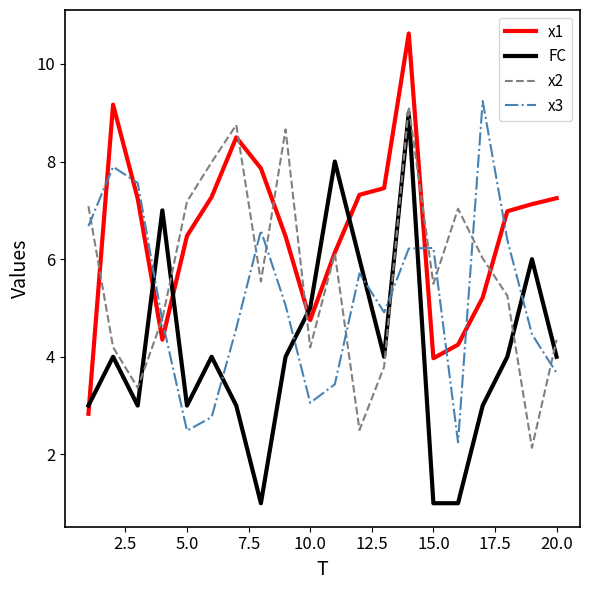

What is the average value of the x2 series?

5.7